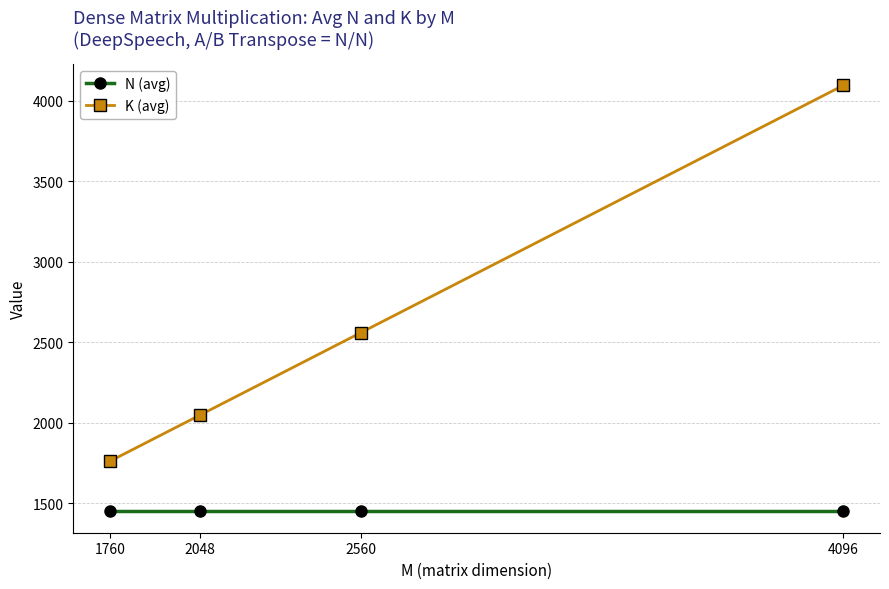

Reading right to left, list all the values displayed in this chart.

N (avg): 4096=1448	2560=1448	2048=1448	1760=1448
K (avg): 4096=4096	2560=2560	2048=2048	1760=1760